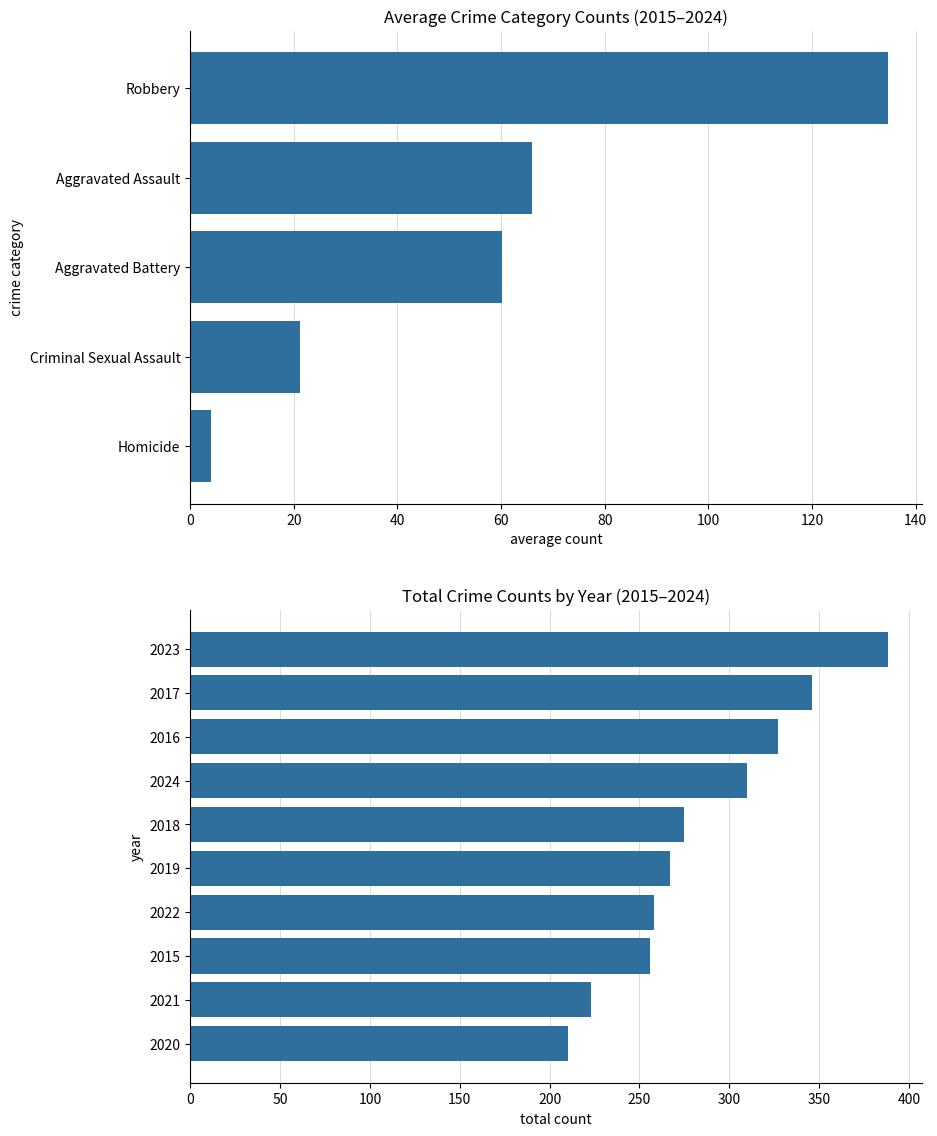

Are the bars horizontal?

Yes